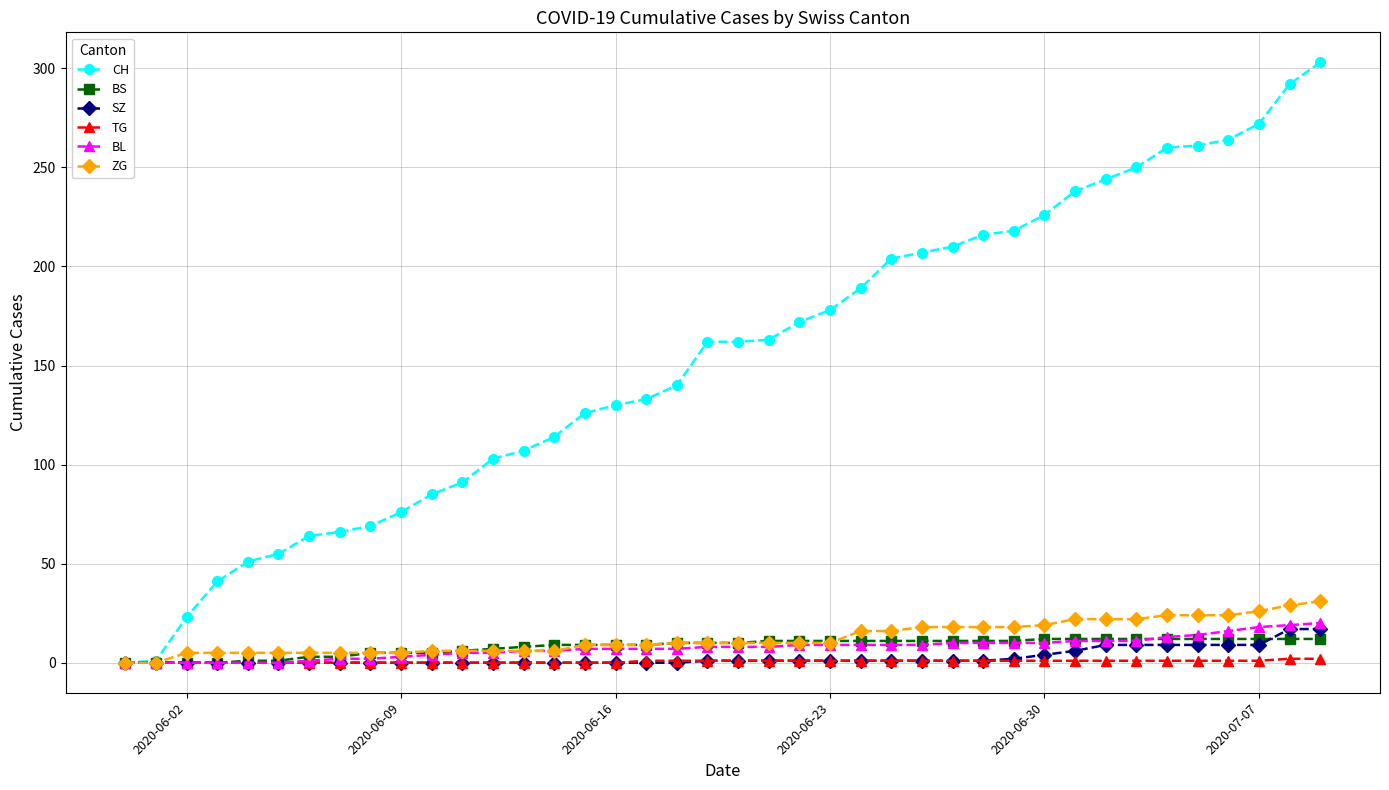

What is the maximum value shown in the chart?

303